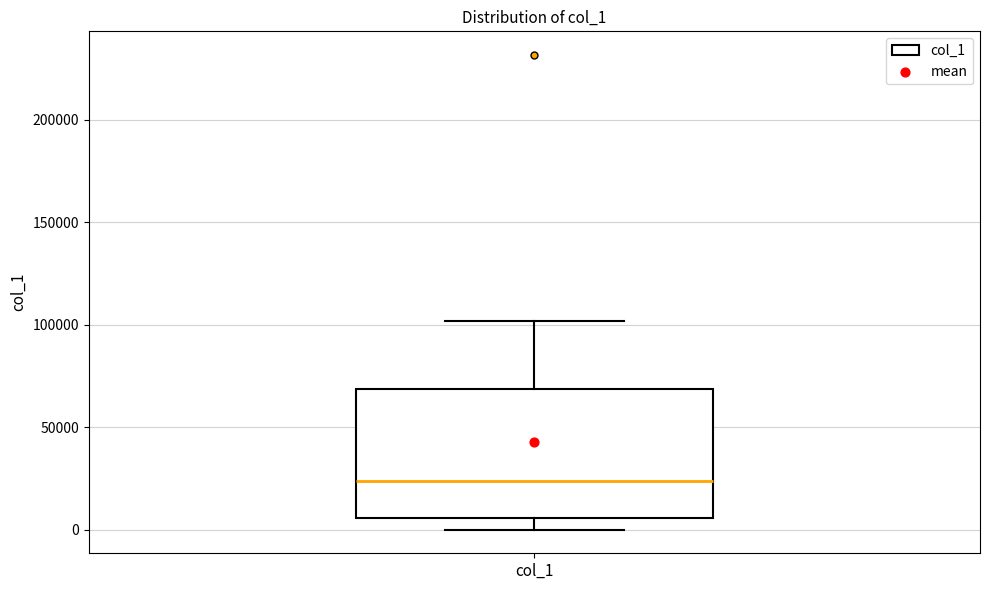

Where does the median line of the box for col_1 sit on the y-axis? The values are not printed on the chart, so give them approximately, as read against the axis.

25000